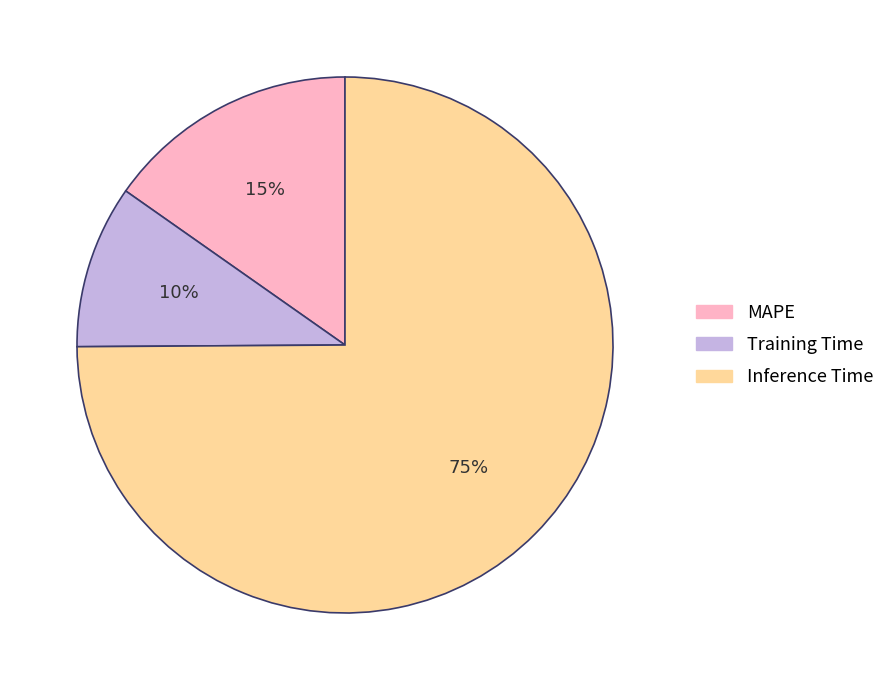

Is it true that Inference Time is 75% of the pie?

True